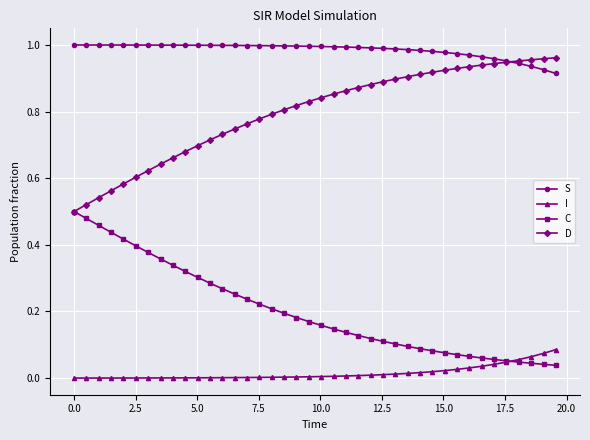

List the series in order of their overall mean, lowest first.

I, C, D, S